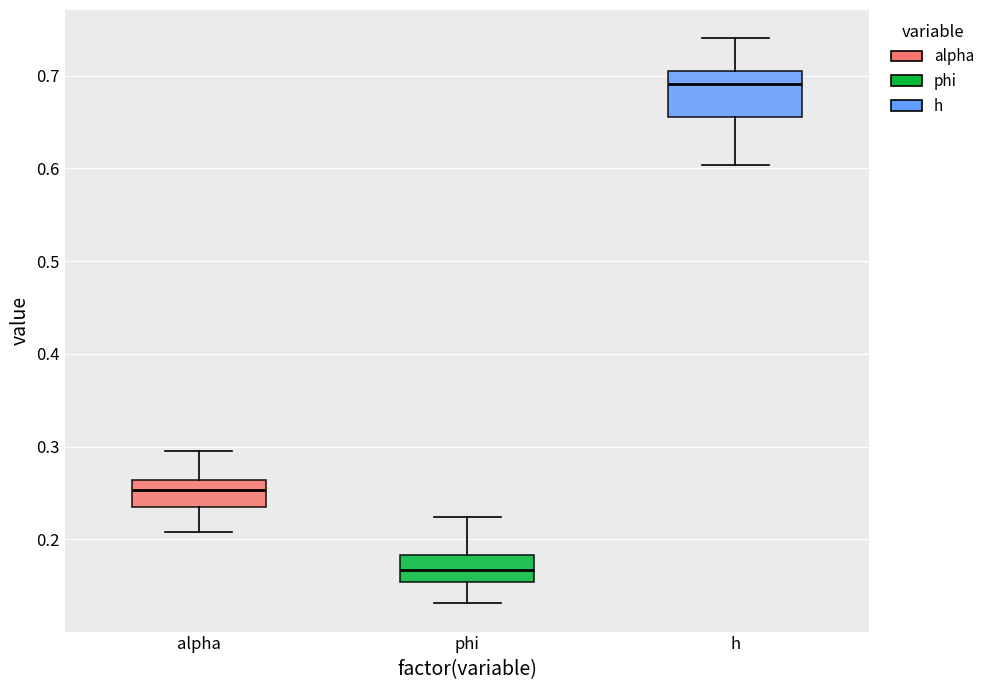

Reading left to right, read every box against the y-axis: the position of its median line, the range the box covers, and the ends of its whiskers. The values are not printed on the chart, so give them approximately, as read against the axis.

alpha: median 0.25, box 0.24 to 0.26, whiskers 0.21 to 0.30
phi: median 0.17, box 0.15 to 0.18, whiskers 0.13 to 0.22
h: median 0.69, box 0.66 to 0.70, whiskers 0.60 to 0.74